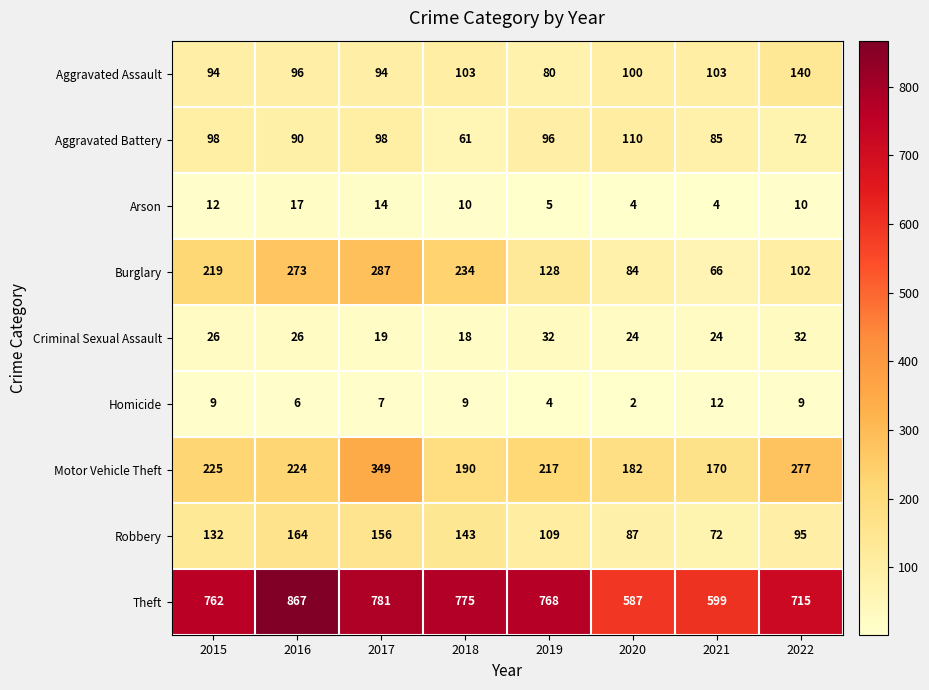

What is the average value of the Aggravated Assault series?

101